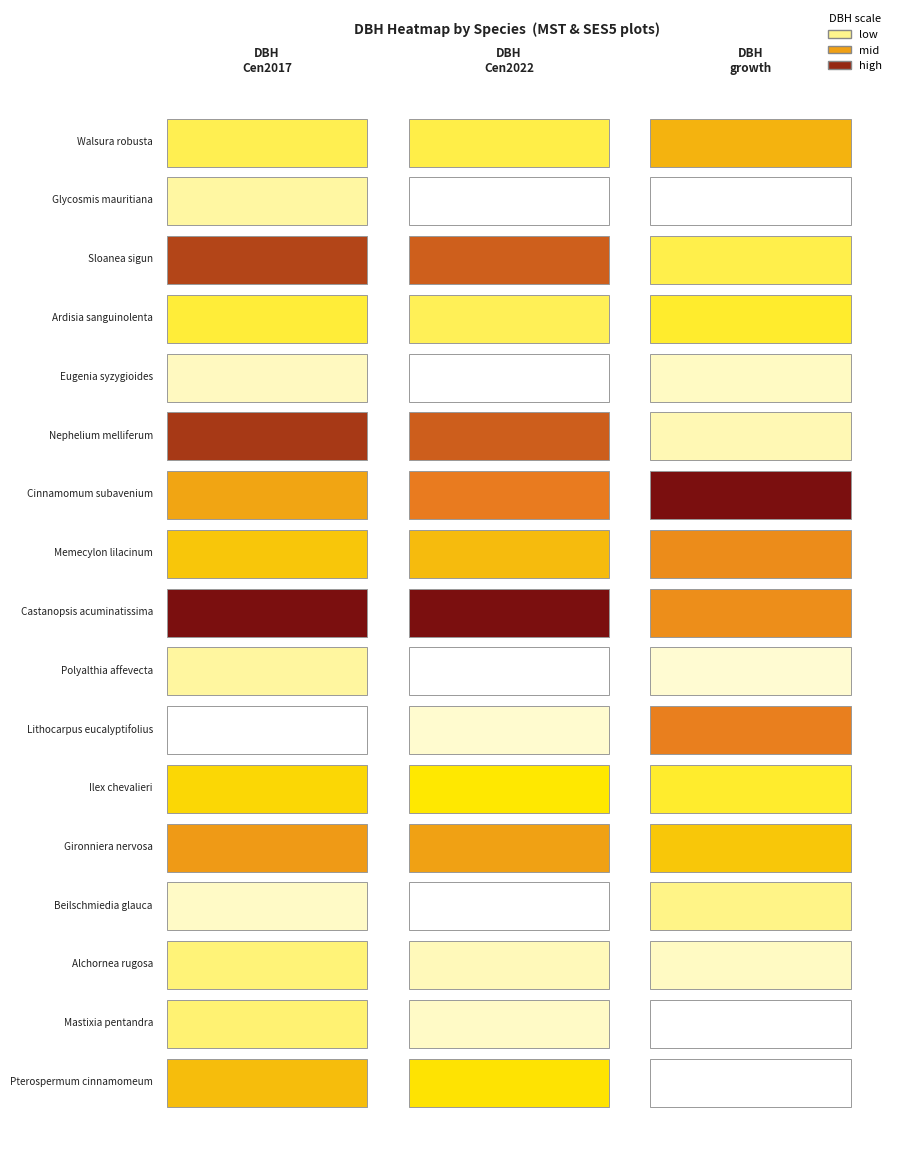

At 4, list the series in order from smallest to largest.

DBH_Cen2017, DBH_Cen2022